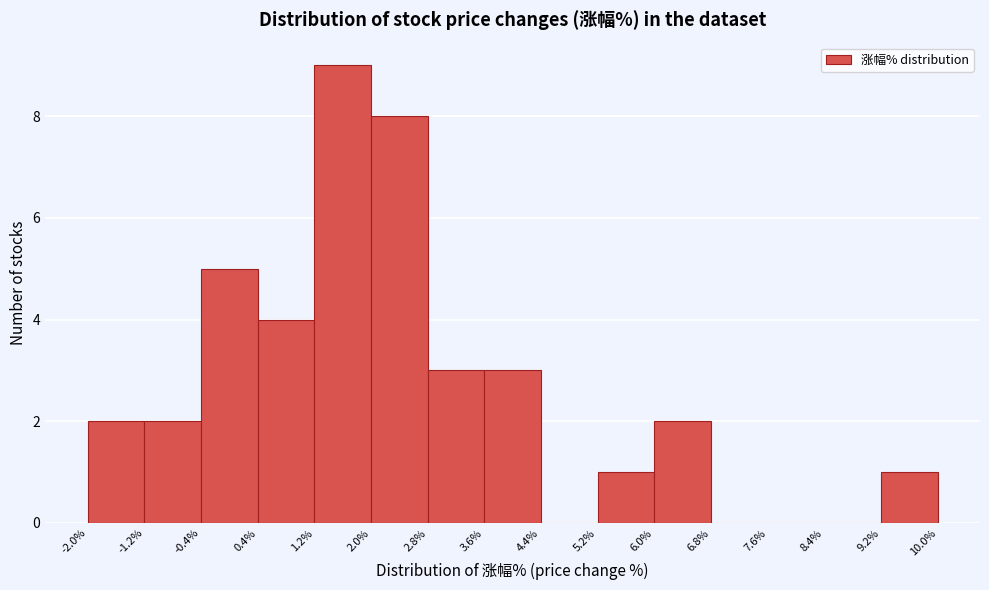

How tall is the bar that spans 2.8% to 3.6% on the x-axis? The values are not printed on the chart, so give them approximately, as read against the axis.

3